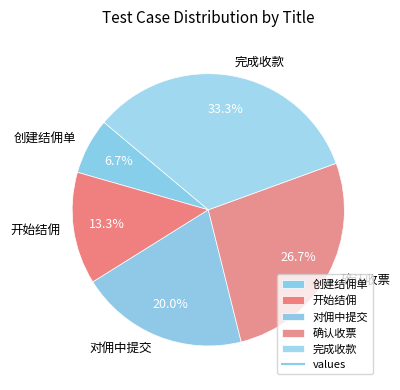

Is there a majority slice in this chart?

No